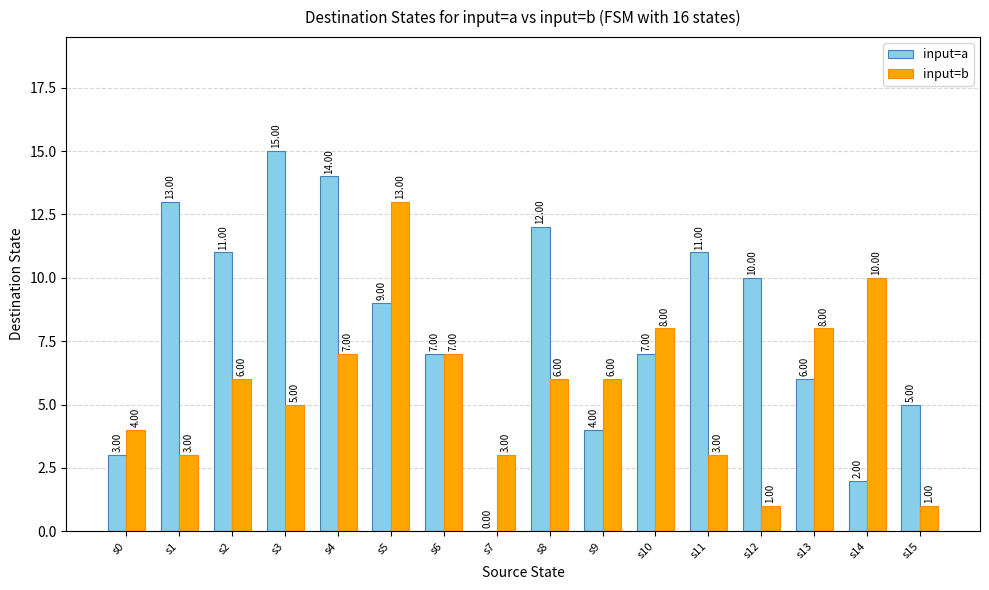

What is the sum of all input=b values?

91